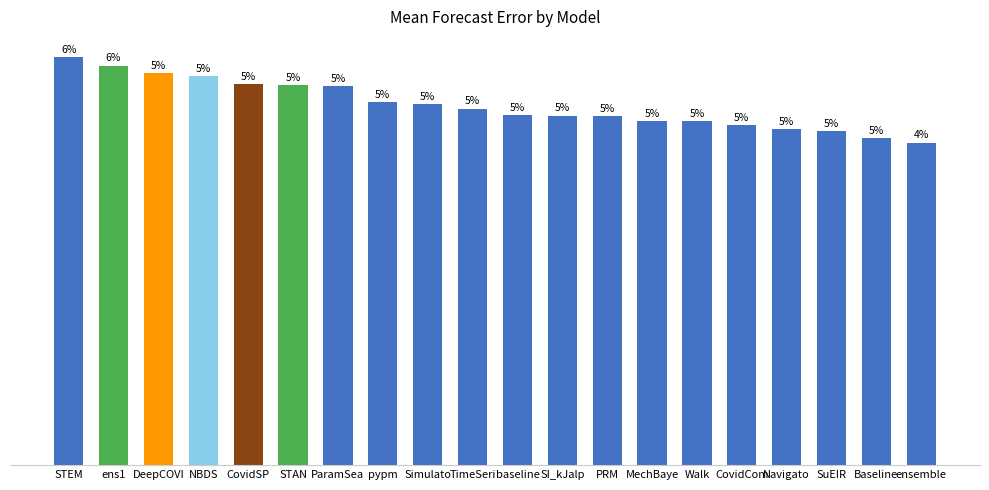

True or false: the data shows 19.8 at STAN.

False